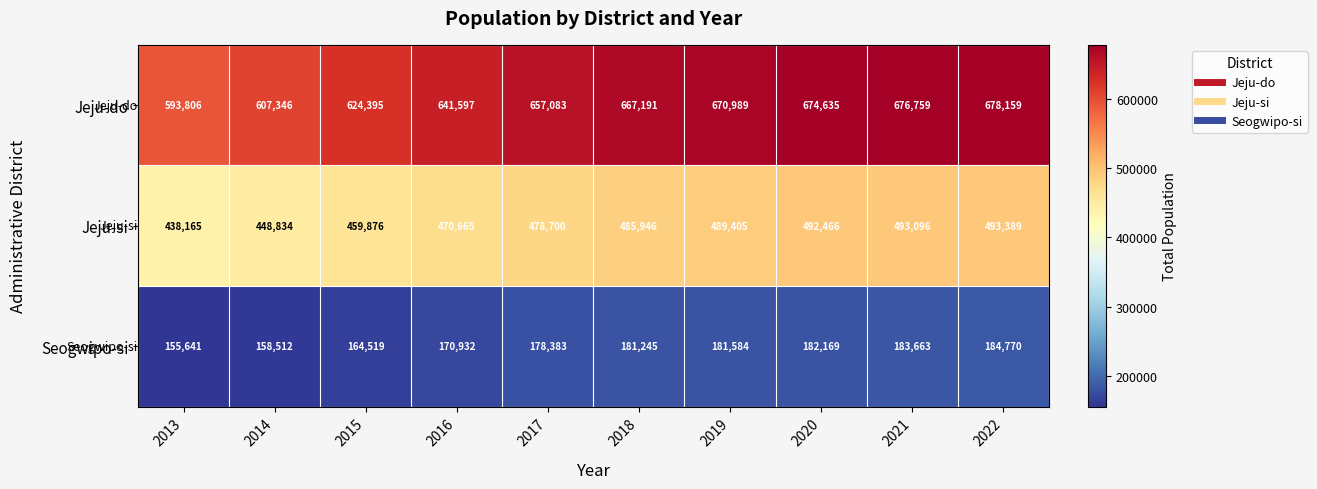

At how many categories does at least one series exceed 444411?

10